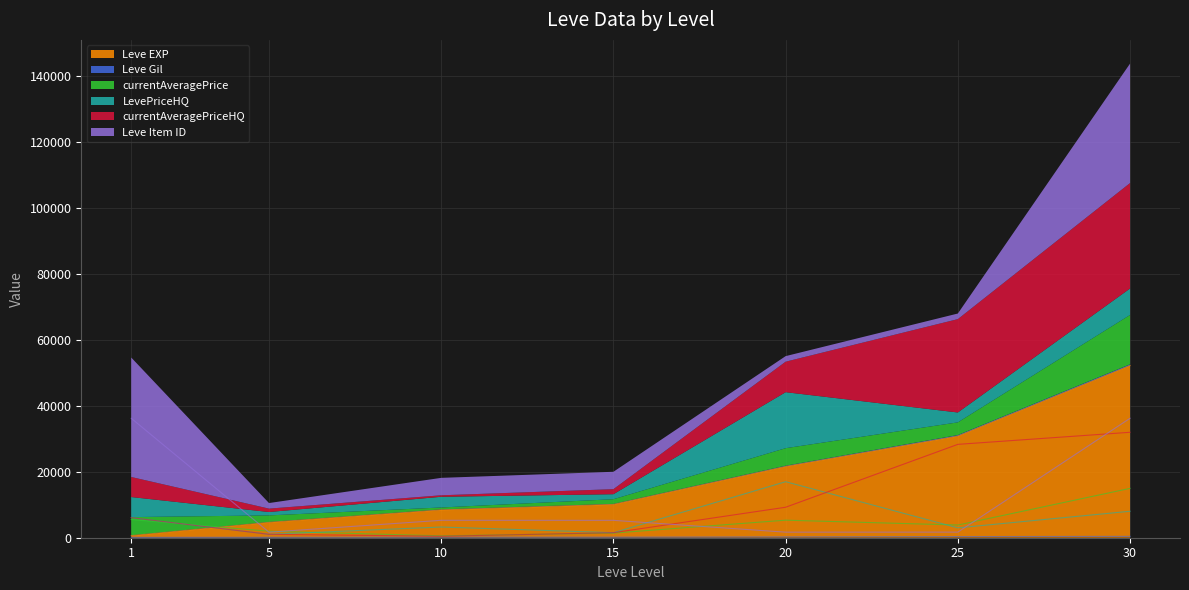

True or false: Leve Gil and Leve EXP intersect in this chart.

False